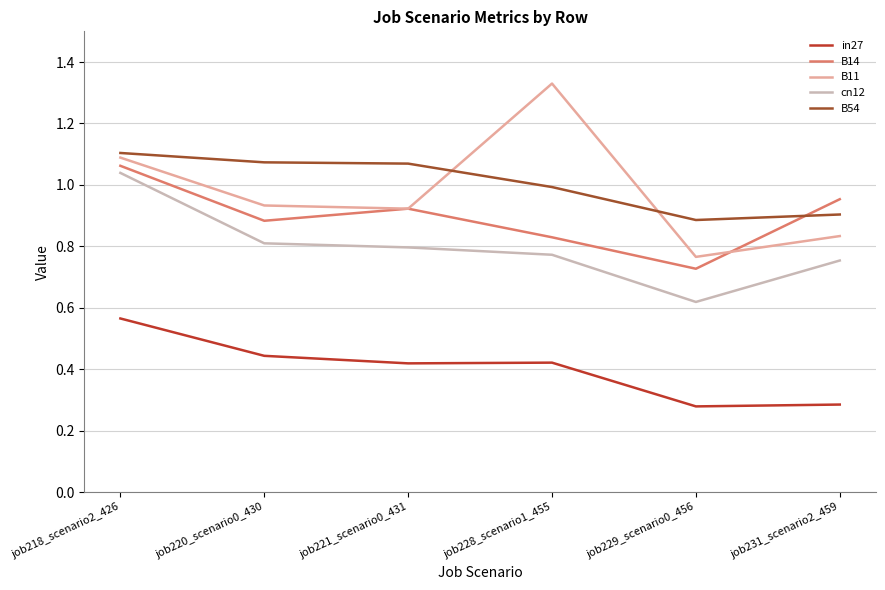

What is the sum of the cn12 values at job220_scenario0_430 and job228_scenario1_455?

1.6